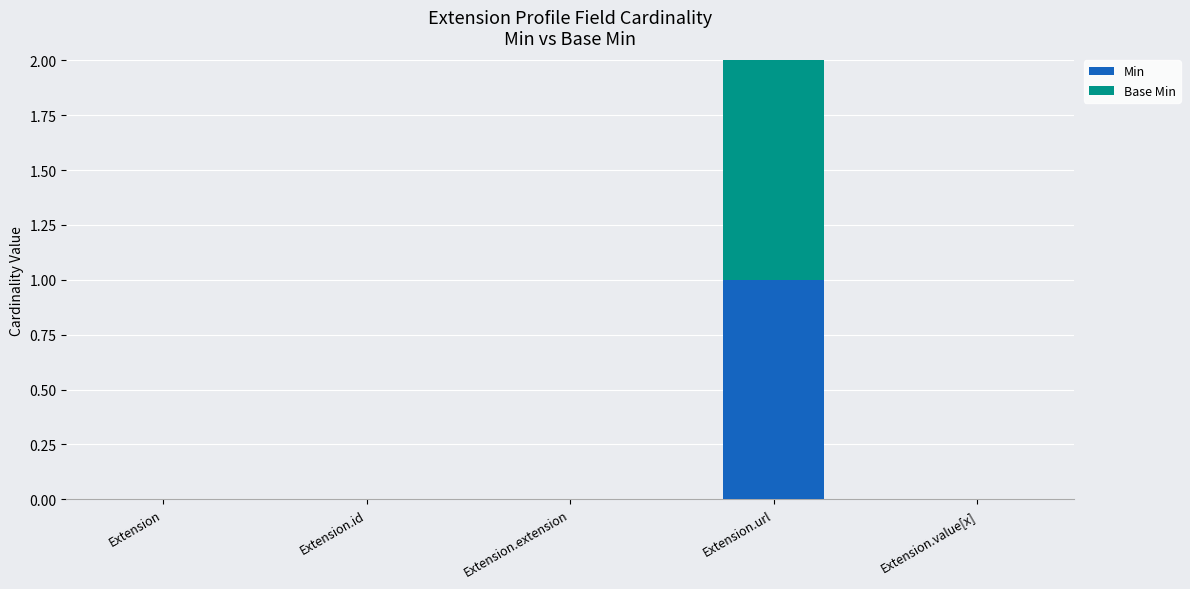

Is it true that Min equals 0 at Extension?

True